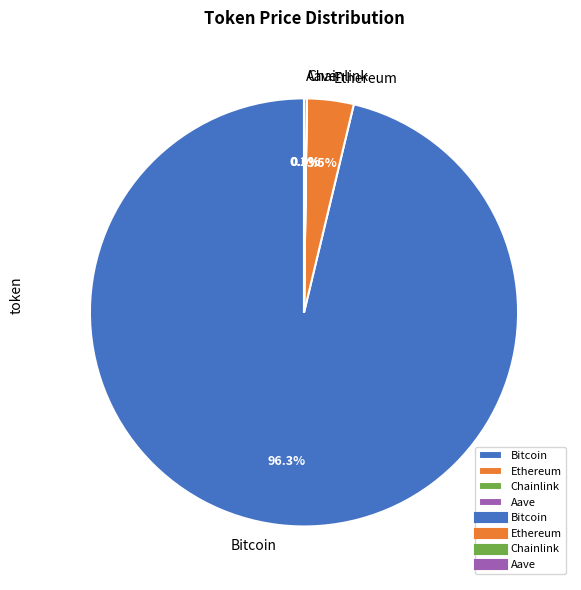

Which slice represents more than half of the pie?

Bitcoin